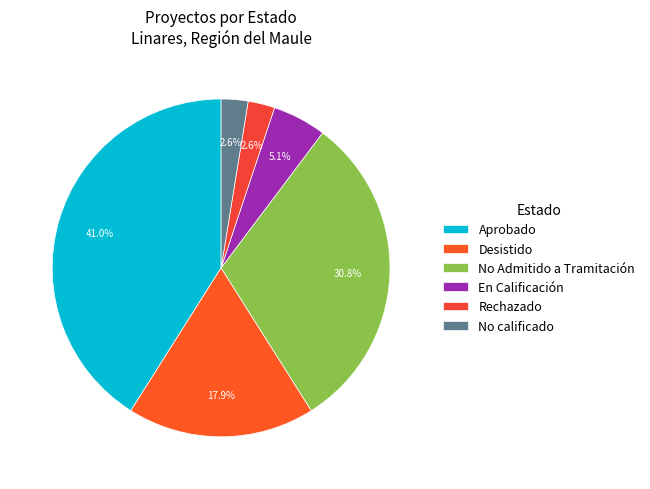

Which category has the biggest portion of the pie?

Aprobado